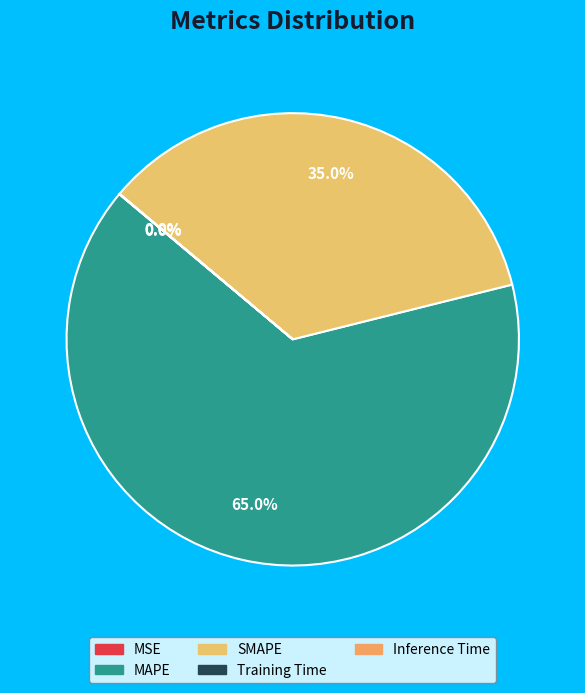

Count the number of slices in the pie.

5